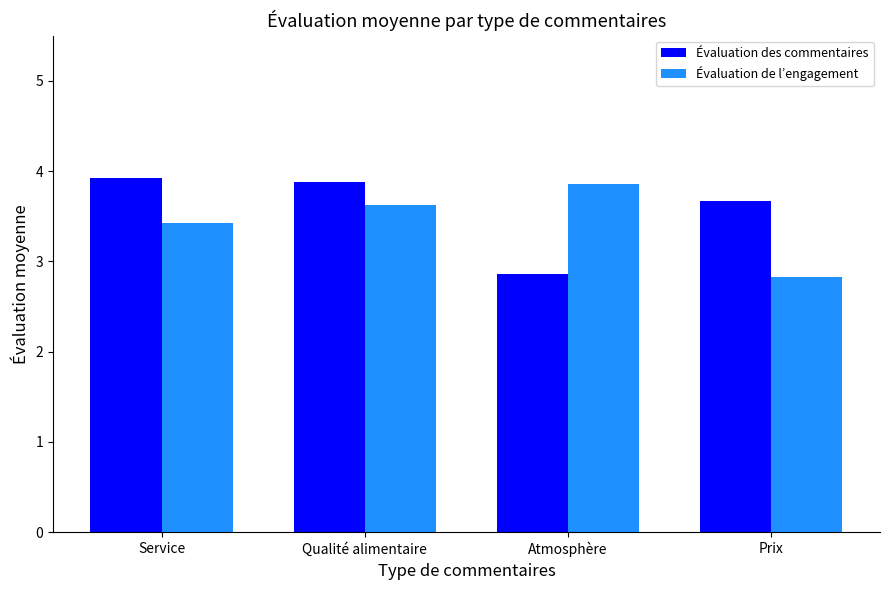

The value of Évaluation de l’engagement at Atmosphère is 6.3. True or false?

False